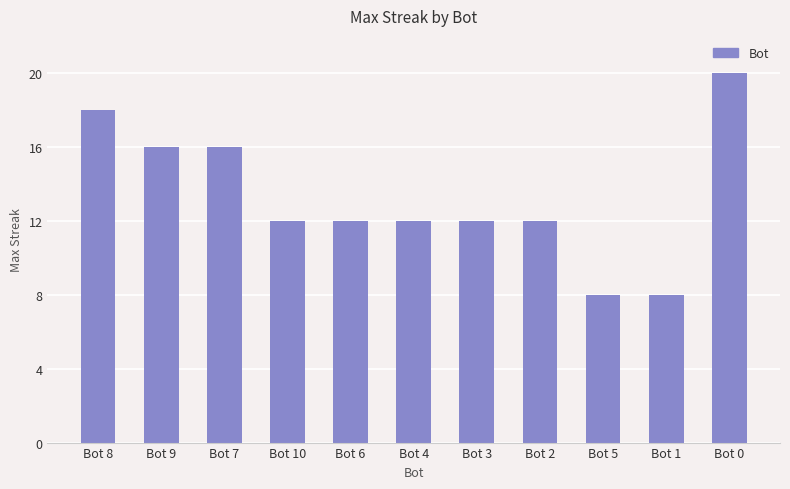

What position from the left is Bot 10?

4